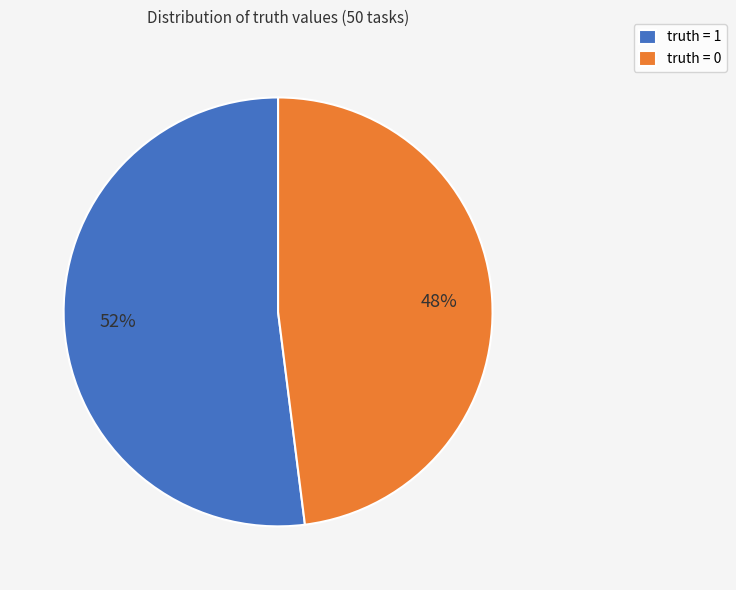

Which category has the smallest portion of the pie?

truth = 0